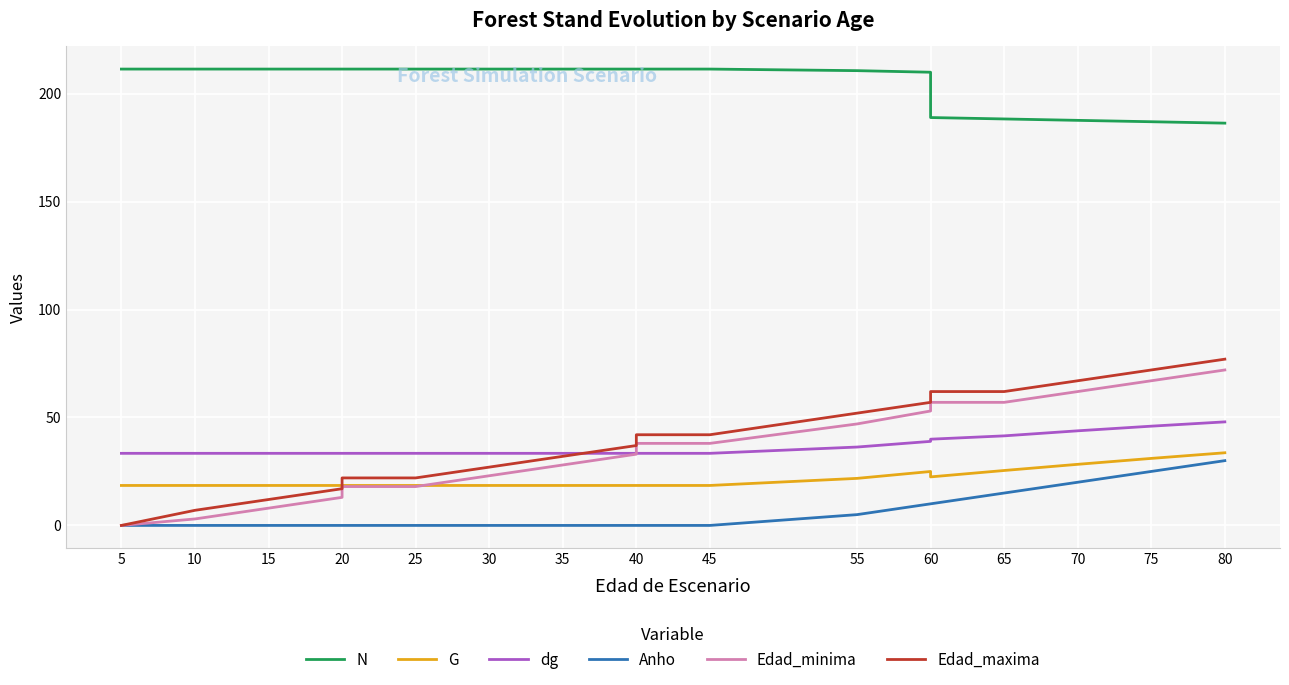

Is it true that Edad_maxima equals 98.4 at 60?

False